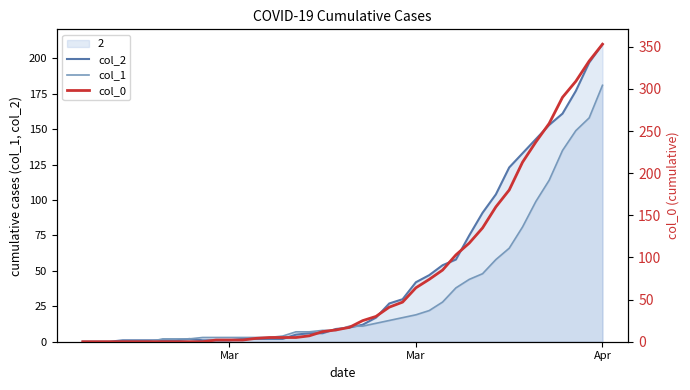

True or false: col_0 has a value of 3 at 16.

False